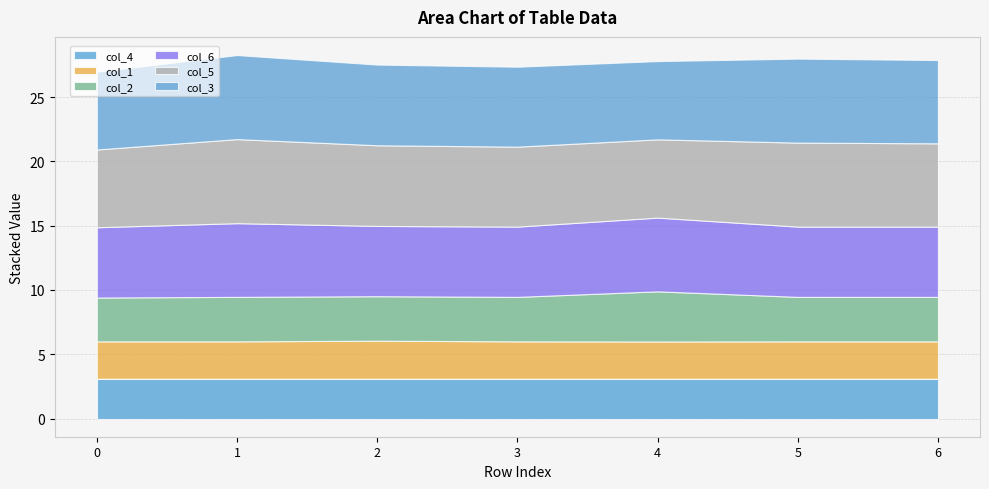

Rank the series at 0 from lowest to highest value.

col_1, col_4, col_2, col_6, col_5, col_3